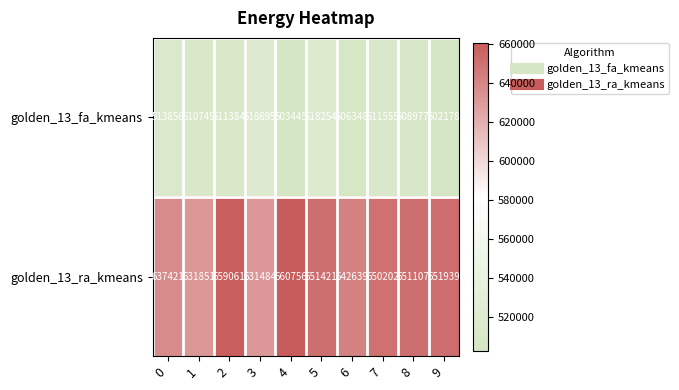

At which category is the sum across all series the highest?

2